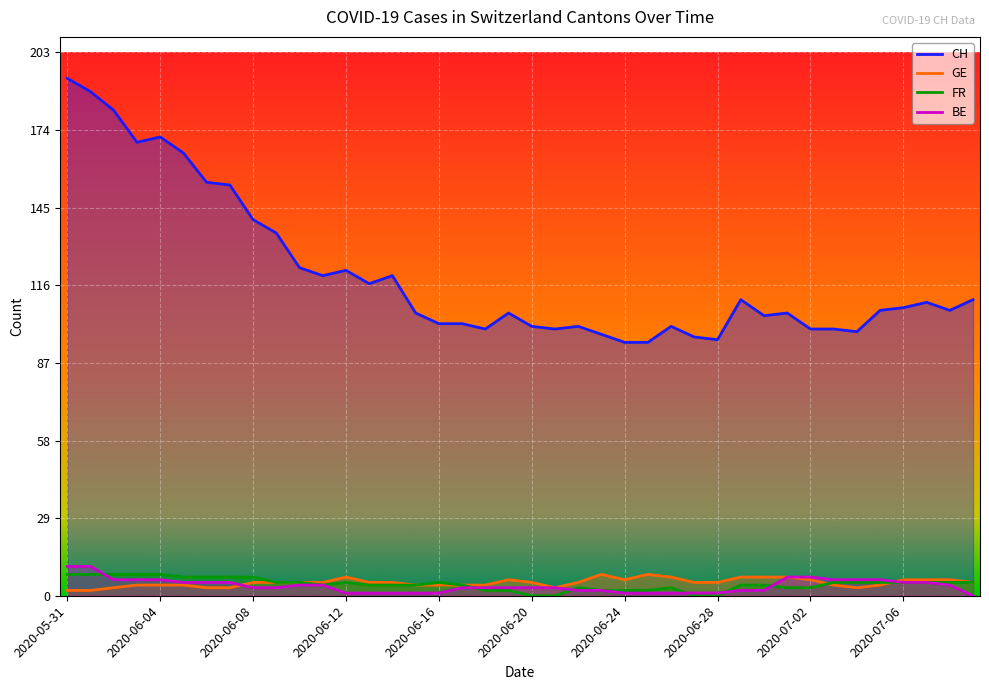

True or false: GE has a value of 5 at 2020-06-11.

True